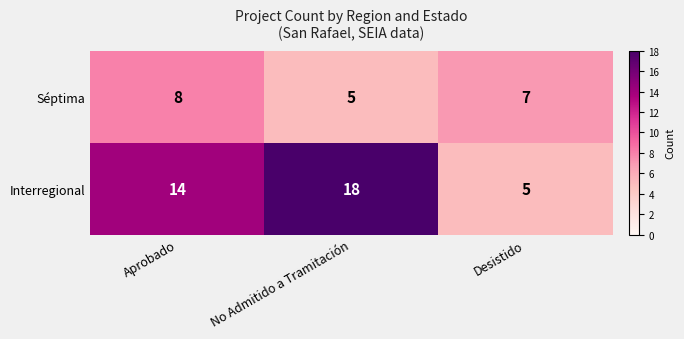

At which category does the chart reach its peak across all series?

No Admitido a Tramitación